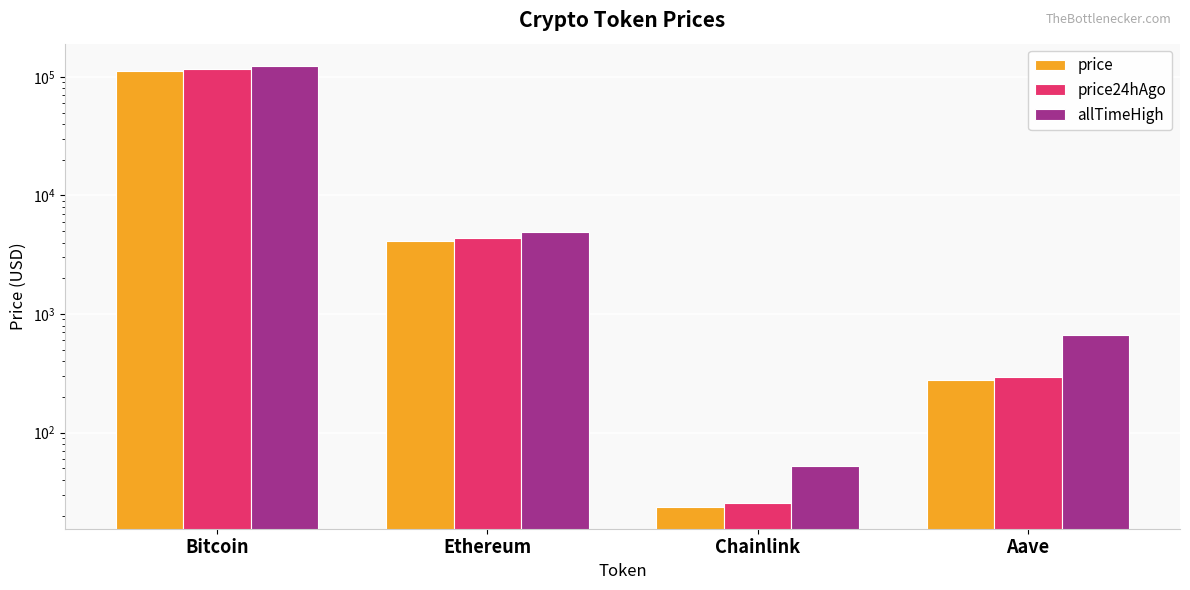

Which series has the widest spread of values?

allTimeHigh